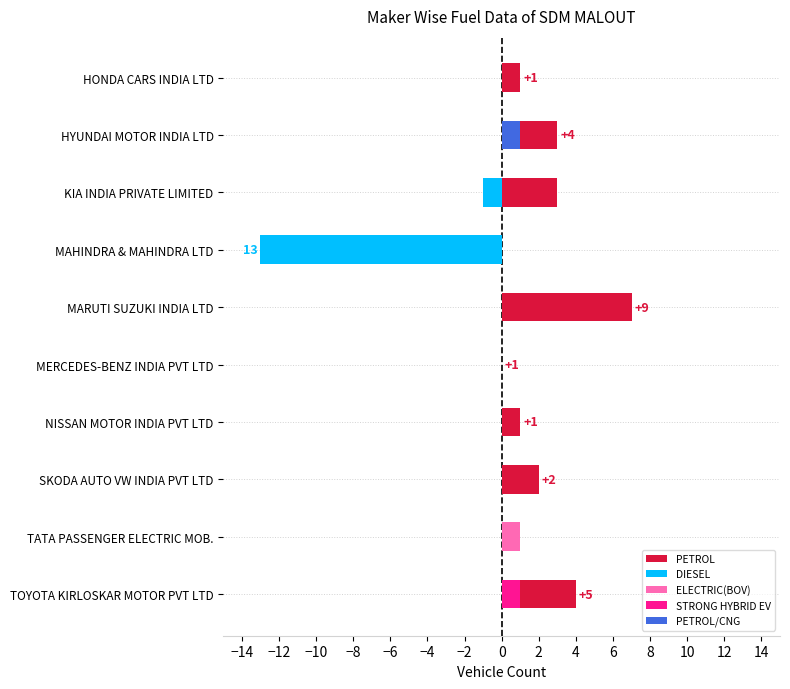

Count the number of categories in the chart.

10